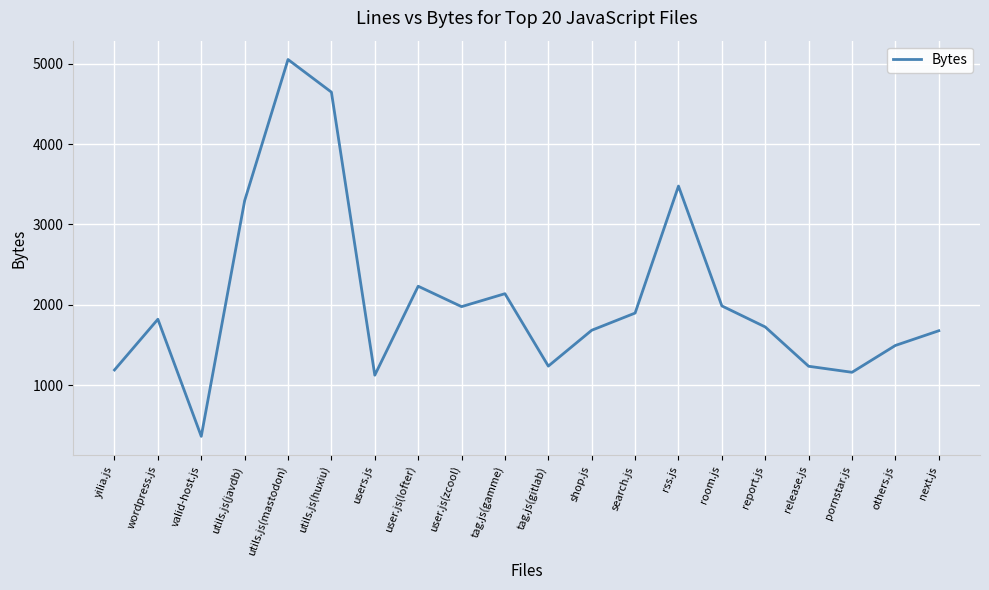

True or false: the data shows 1678 at next.js.

True